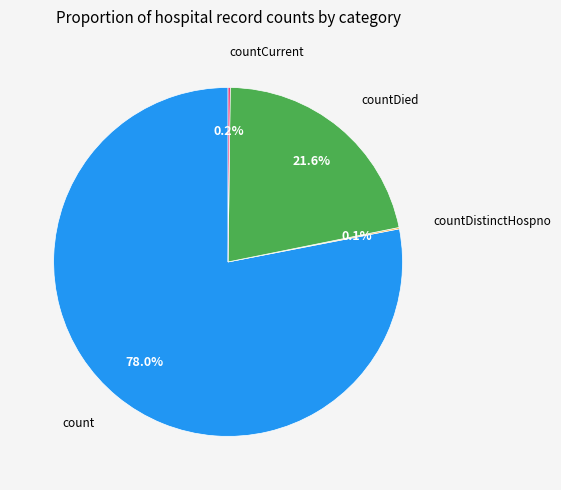

Does any single category account for the majority?

Yes